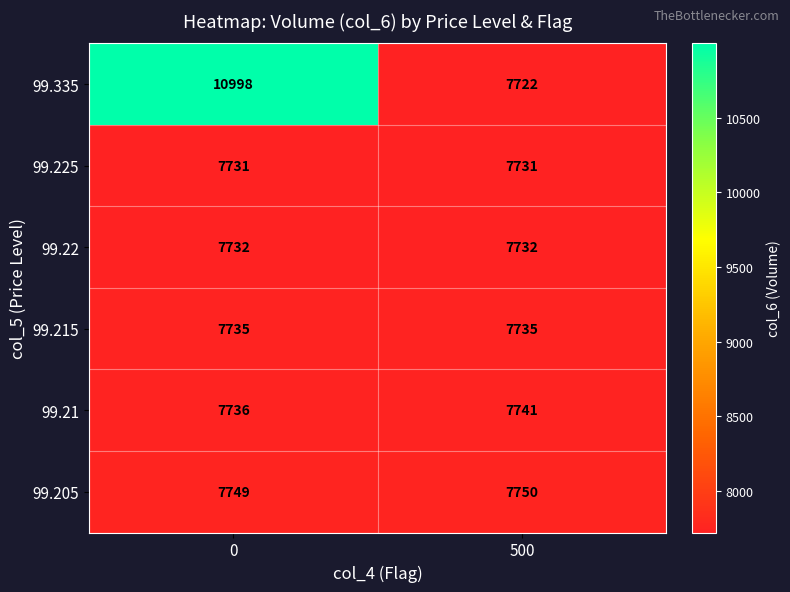

At 500, list the series in order from largest to smallest.

99.205, 99.21, 99.215, 99.22, 99.225, 99.335